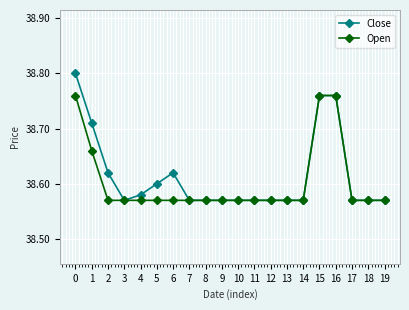

Rank the series by their maximum value, from highest to lowest.

Close, Open